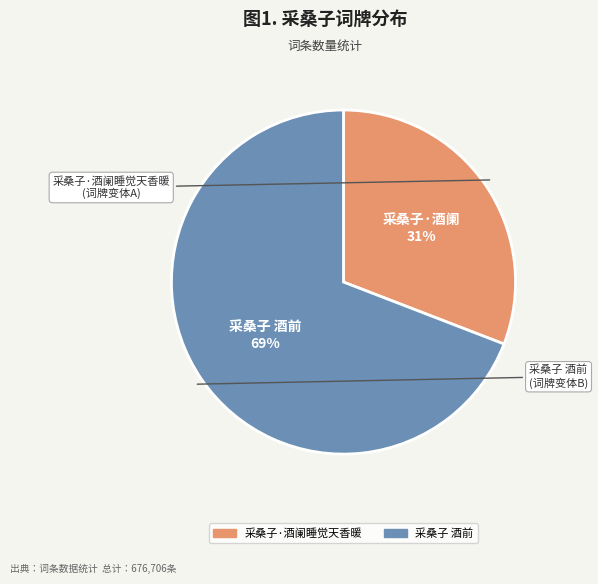

Count the number of slices in the pie.

2